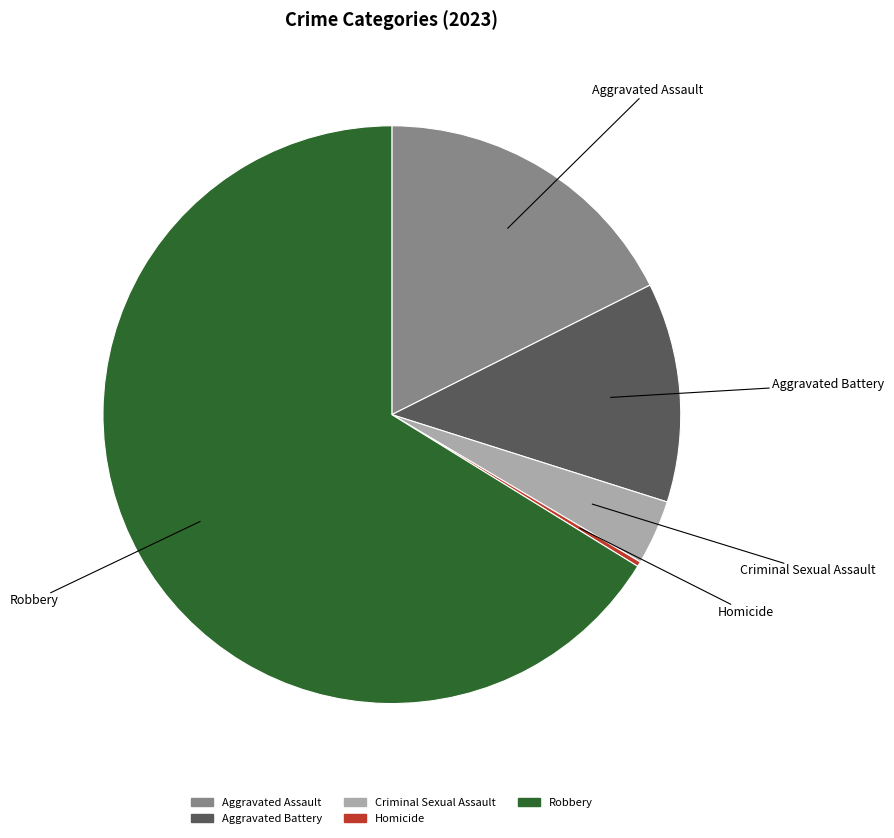

Which slice is the largest?

Robbery